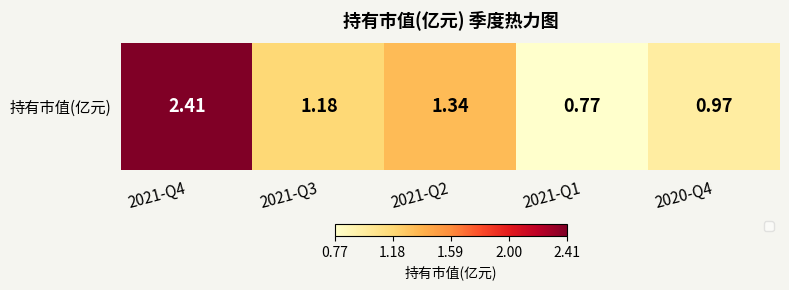

Where does the data first go above 1?

2021-Q4